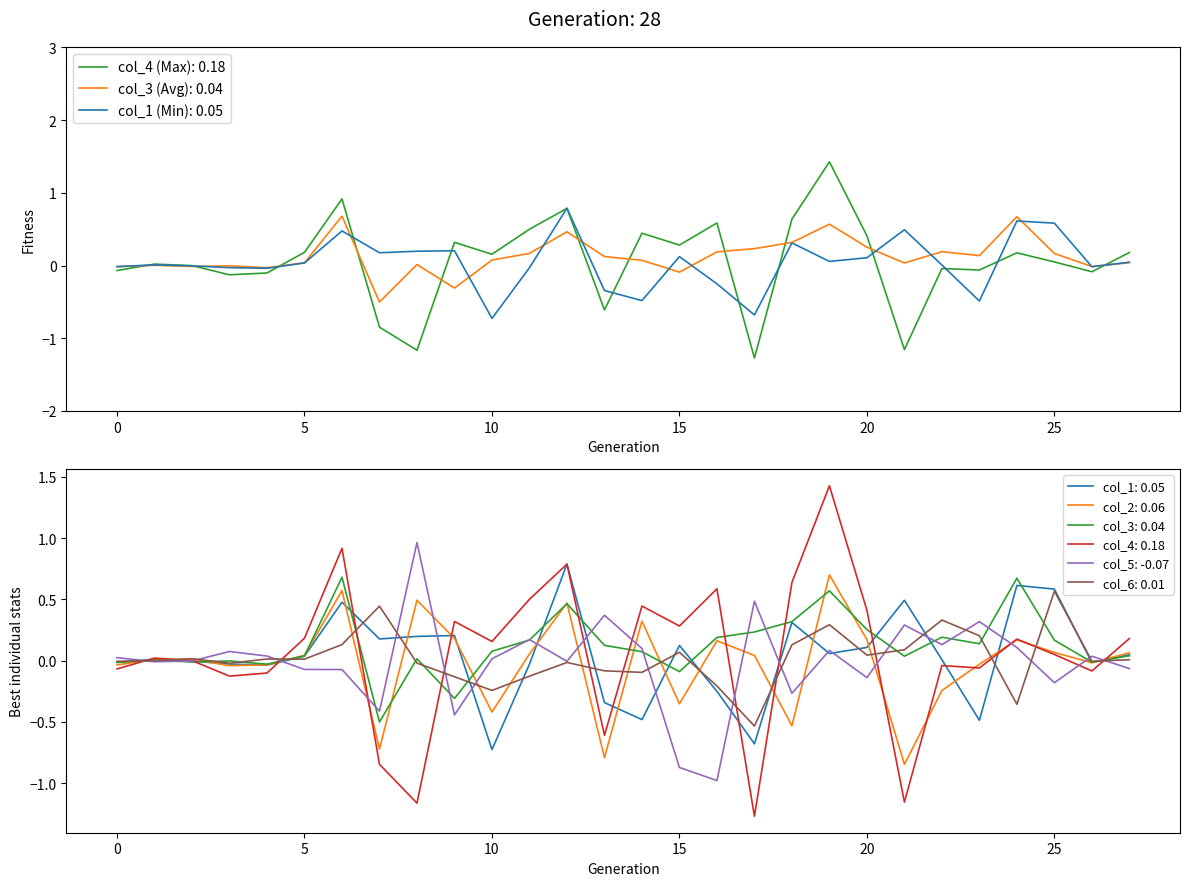

In col_2, how many points are lower than both neighbors (excluding endpoints)?

8